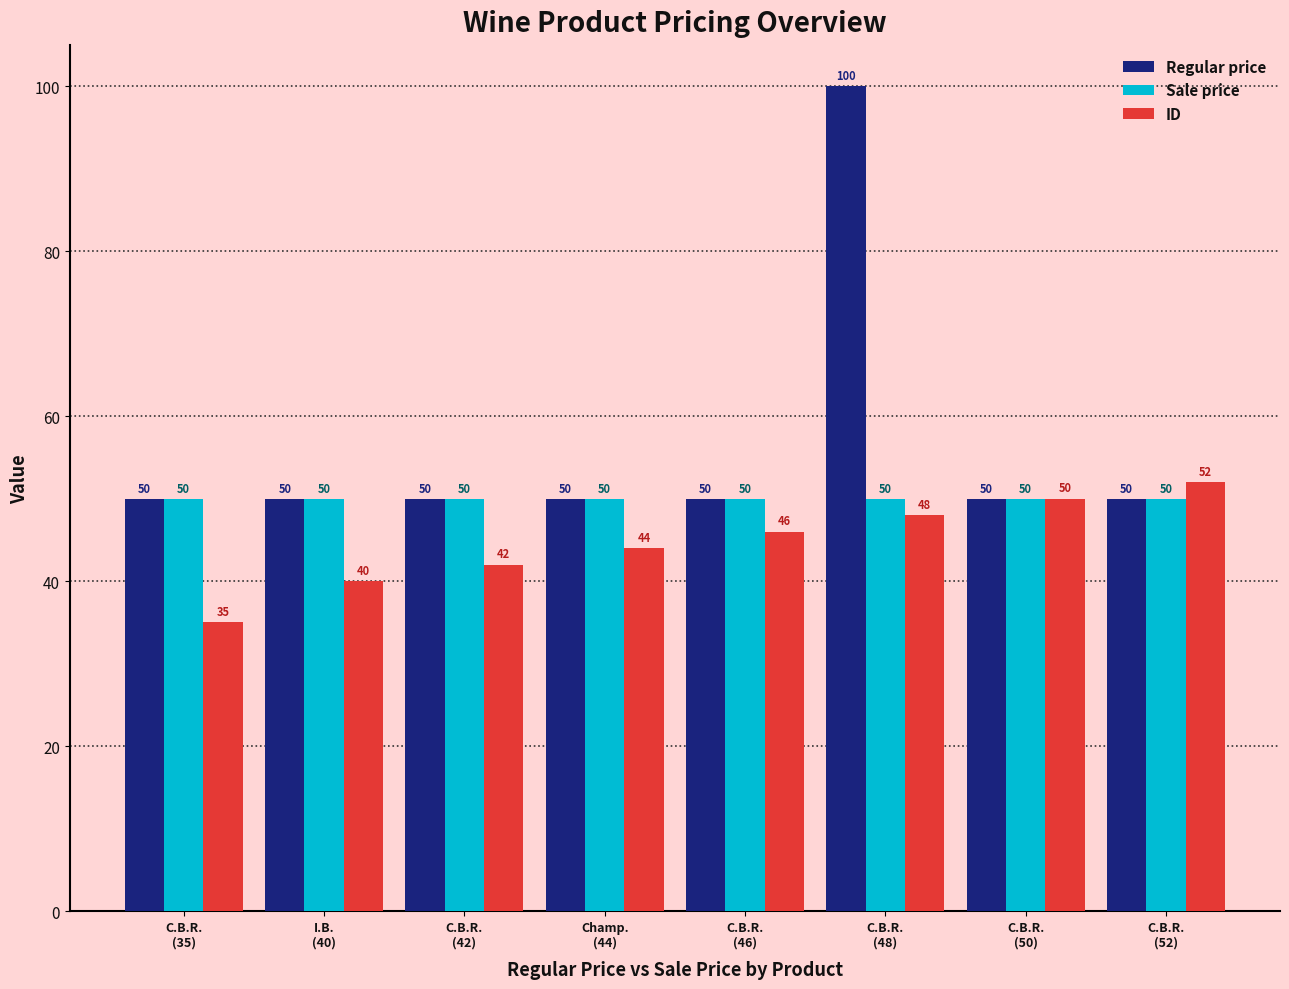

True or false: Sale price has a value of 72.4 at C.B.R.
(35).

False